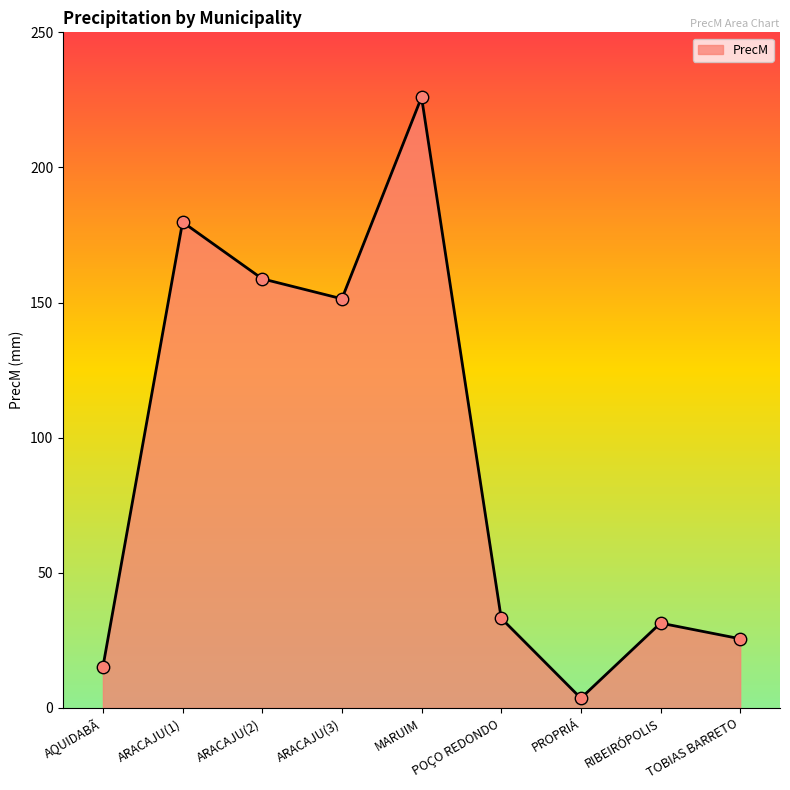

Which has a higher value, MARUIM or ARACAJU(2)?

MARUIM